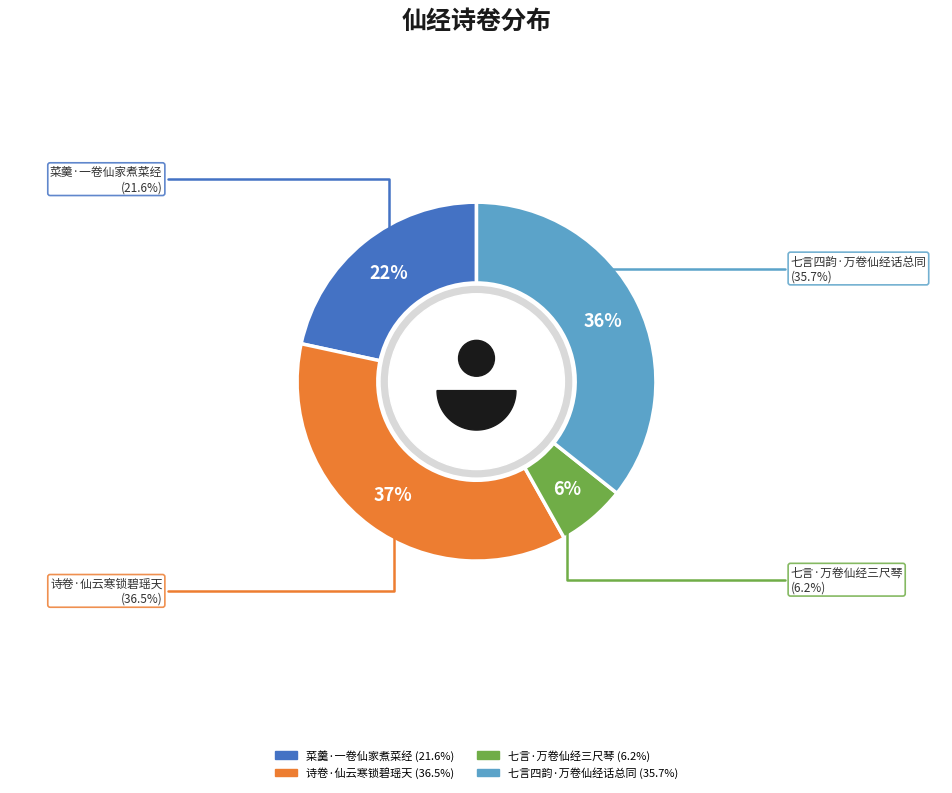

True or false: 七言·万卷仙经三尺琴 accounts for 6% of the total.

True